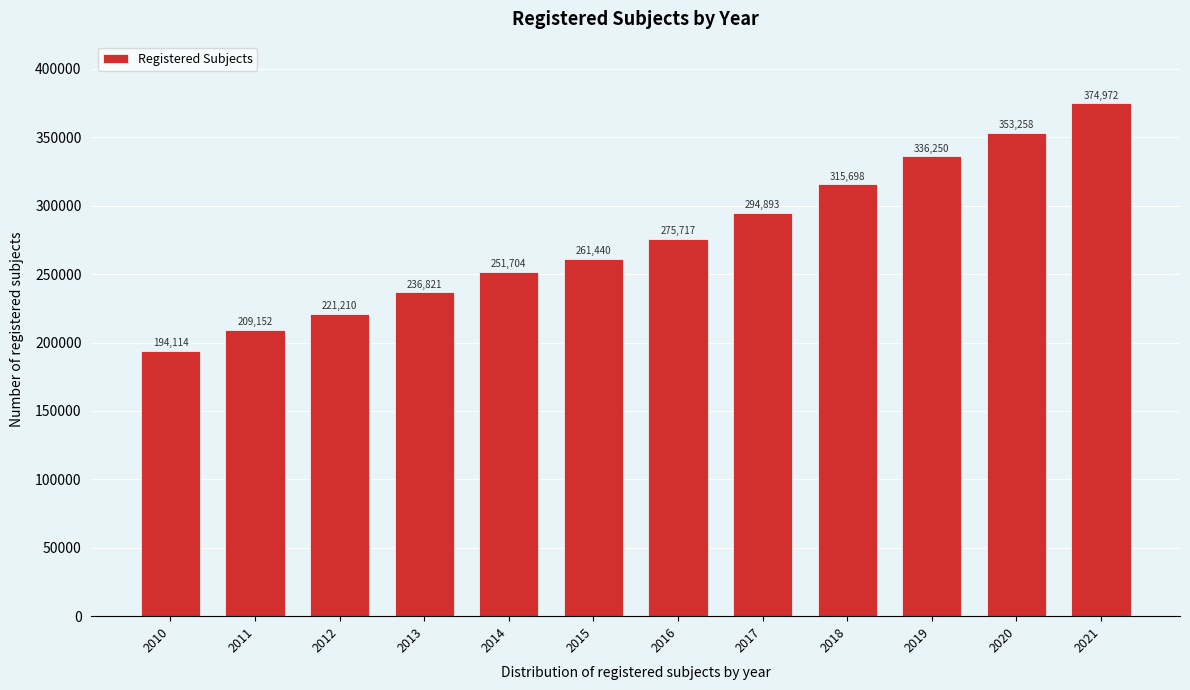

Reading left to right, list all the values displayed in this chart.

194114	209152	221210	236821	251704	261440	275717	294893	315698	336250	353258	374972